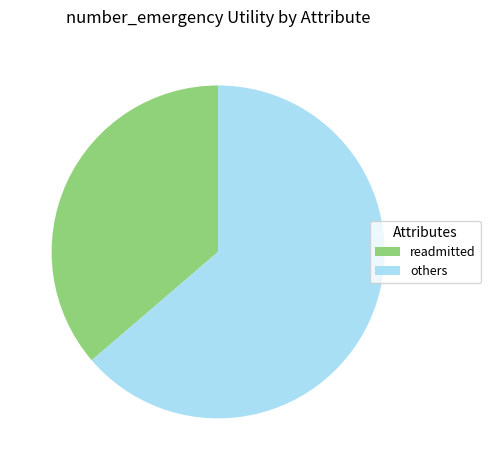

Is the sum of others and readmitted greater than half?

Yes